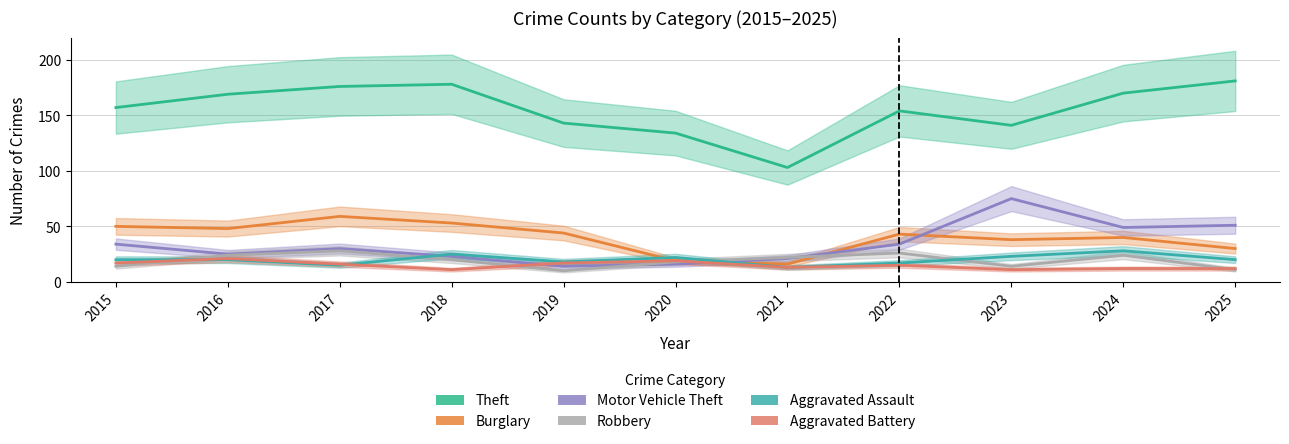

True or false: Aggravated Assault and Theft intersect in this chart.

False